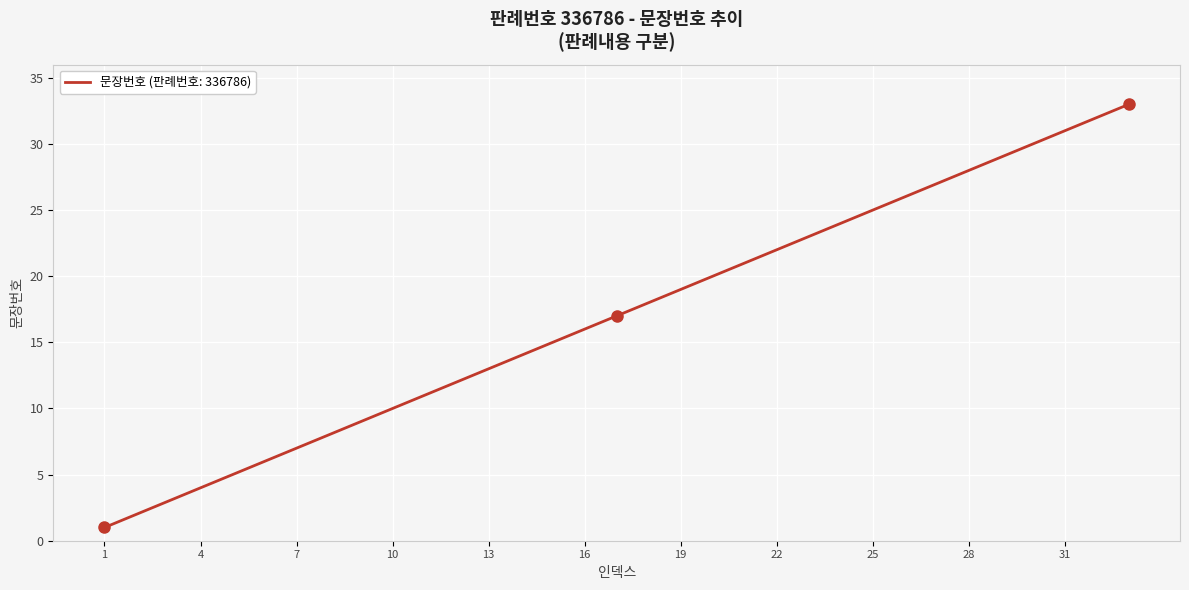

What is the maximum value shown in the chart?

33